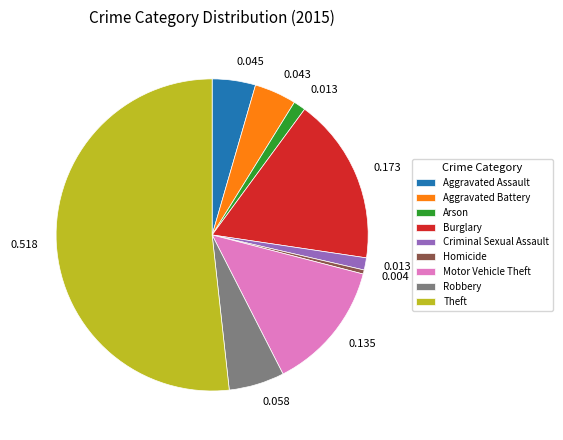

Combined, do Homicide and Theft account for over 50%?

Yes